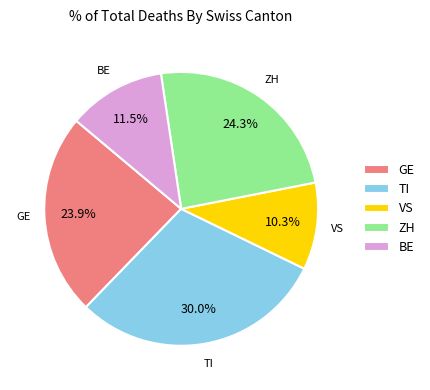

To the nearest percent, what is the difference between the largest and smallest slice percentages?

20%